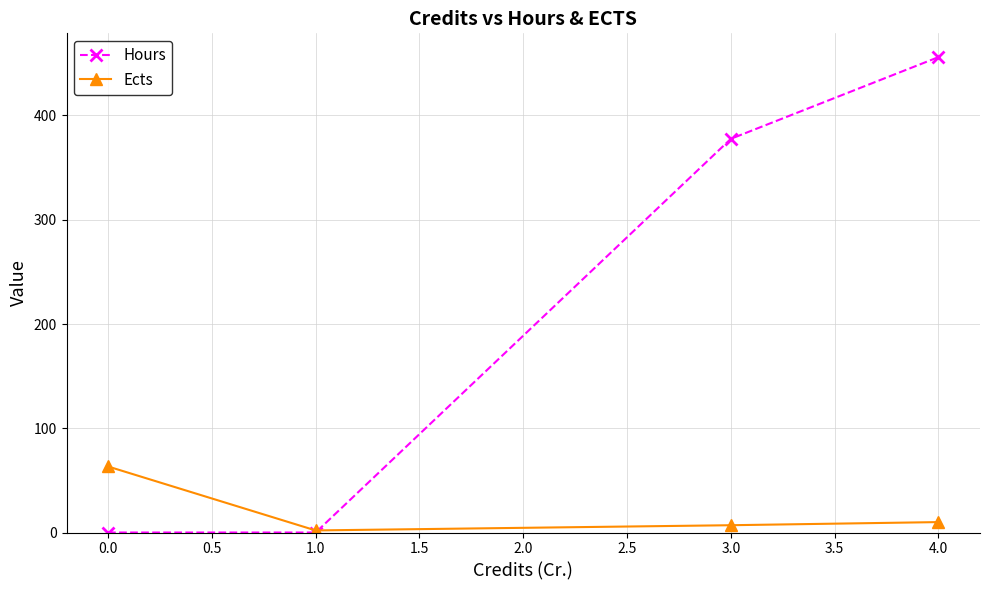

The value of Hours at 0.0 is 299.8. True or false?

False